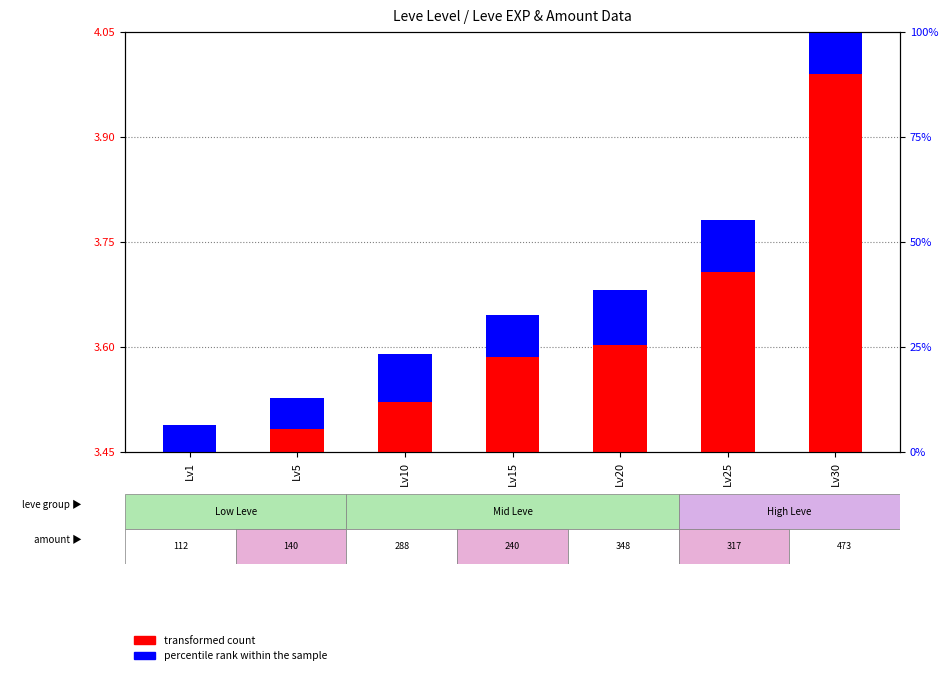

At which category is the sum across all series the highest?

Lv30